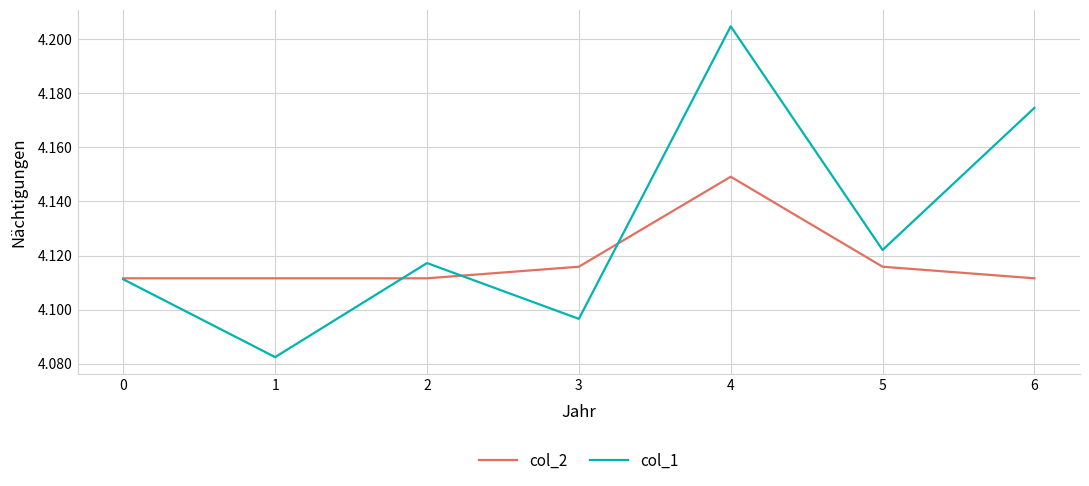

Which series has the largest range (max minus min)?

col_1